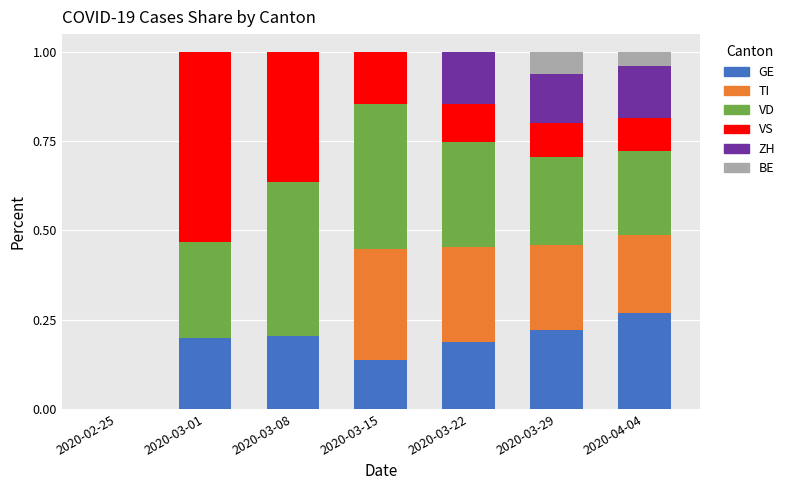

Which category has the highest value in the GE series?

2020-04-04